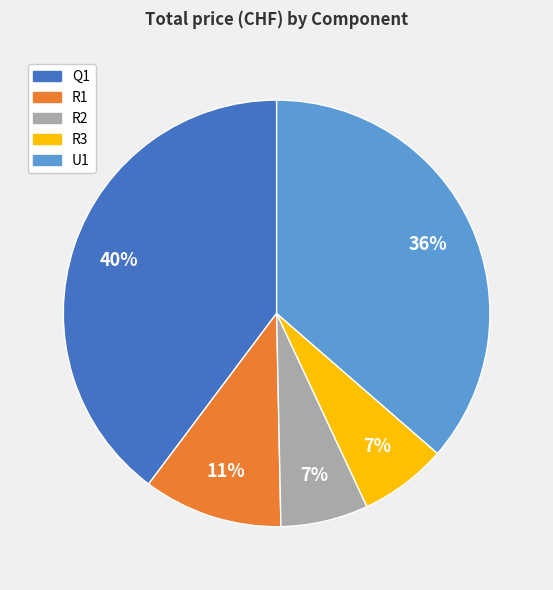

Is R1 the majority of the pie?

No